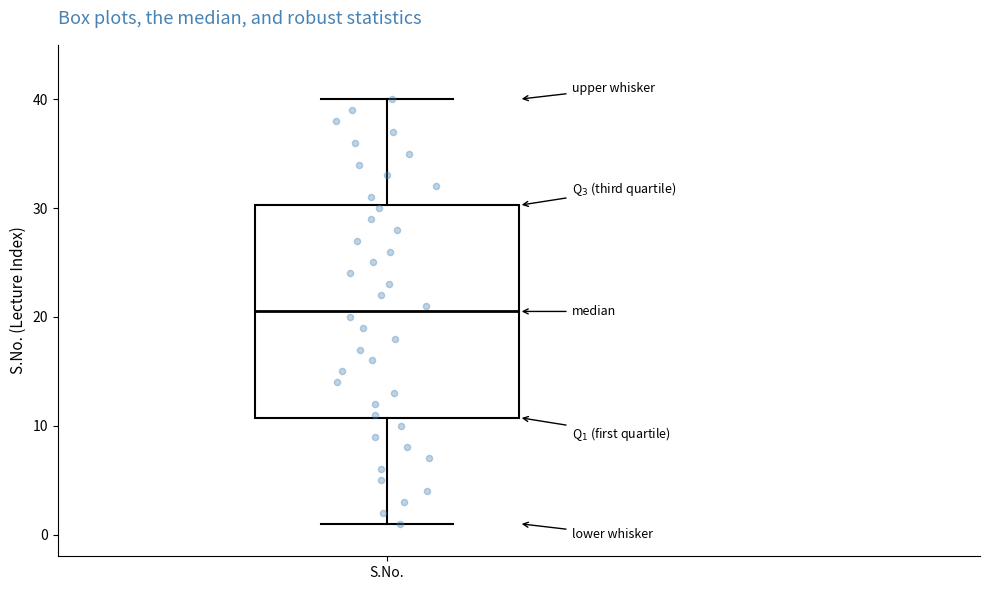

Transcribe this box plot: give where the median line is, the range the box spans, and where the two whiskers end, as read against the y-axis. The values are not printed on the chart, so give them approximately, as read against the axis.

median 21, box 11 to 30, whiskers 1 to 40